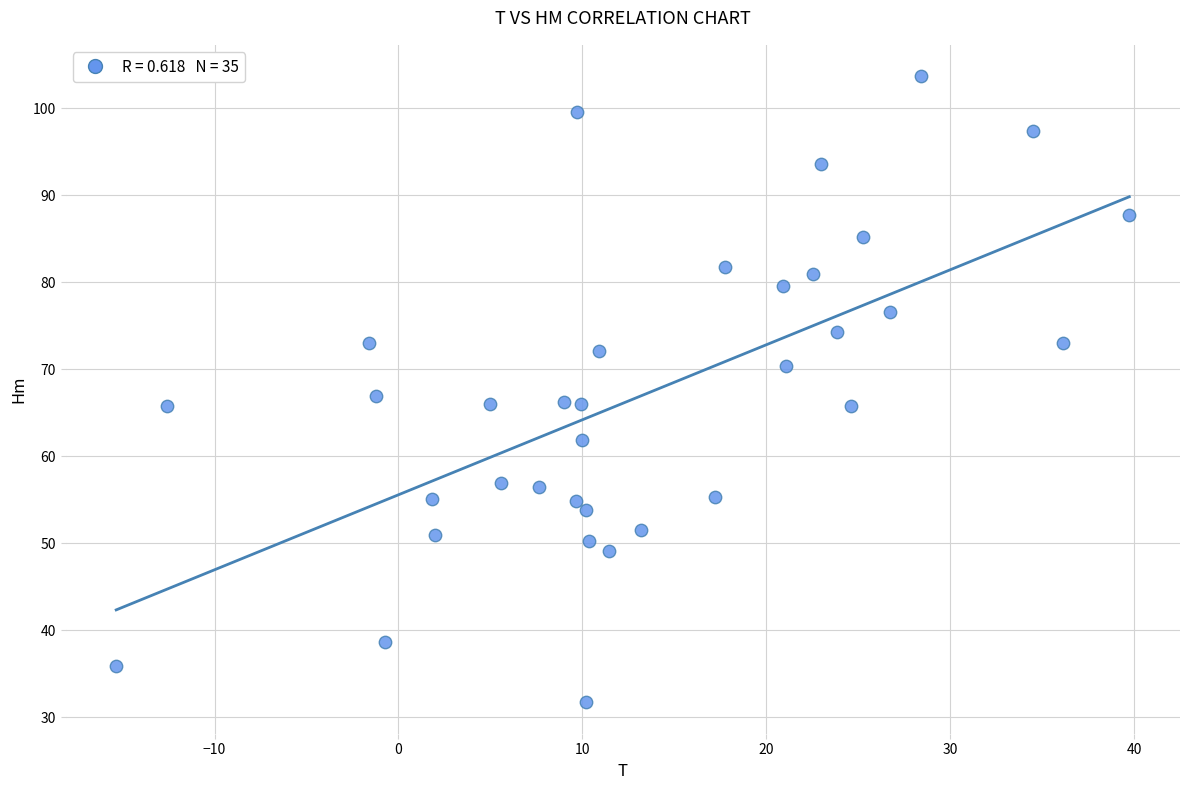

What is the range of X values (max minus min)?

55.1